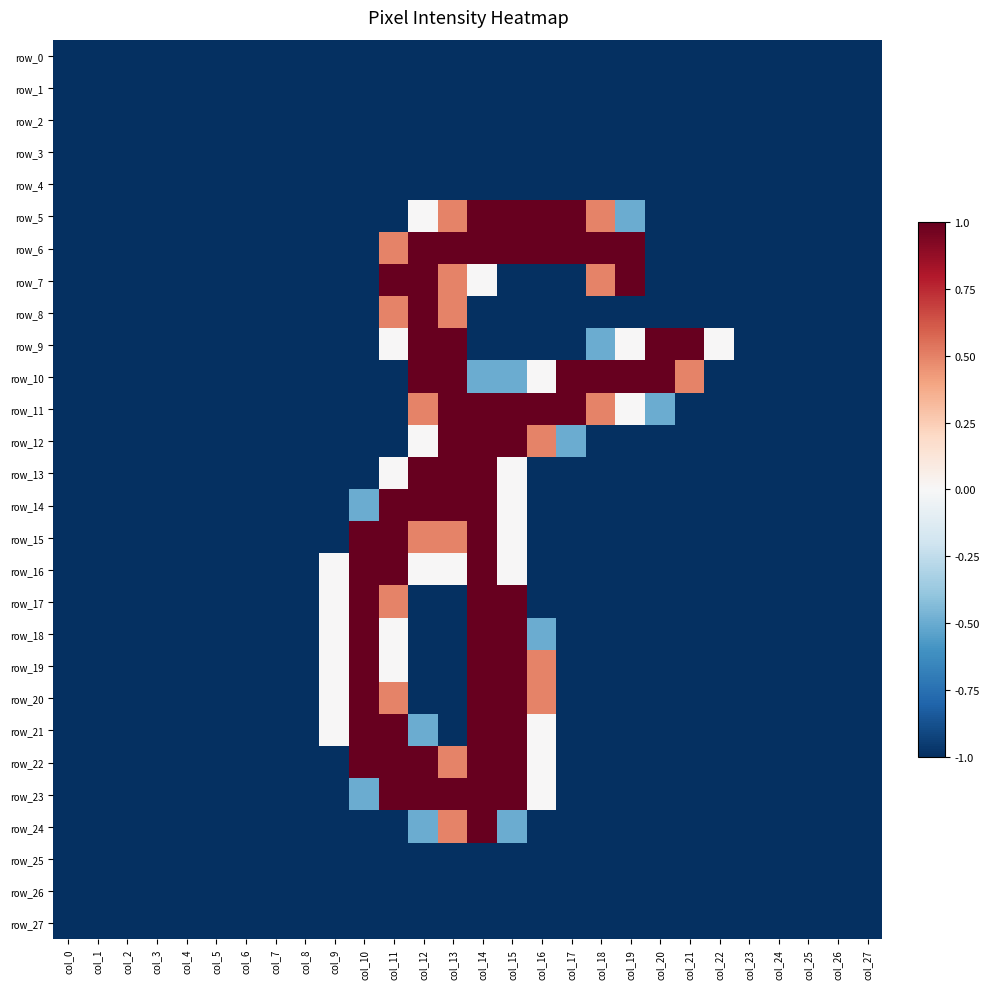

Which category has the highest value across all series?

col_14